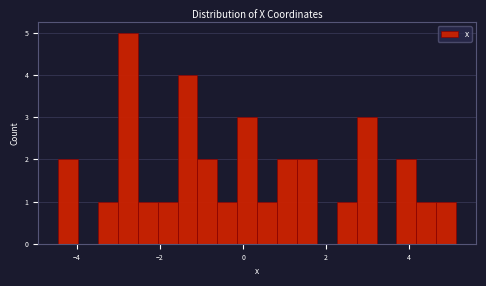

Around what value on the x-axis is the tallest bar? Give the approximate position of its centre, as read against the axis.

-2.8